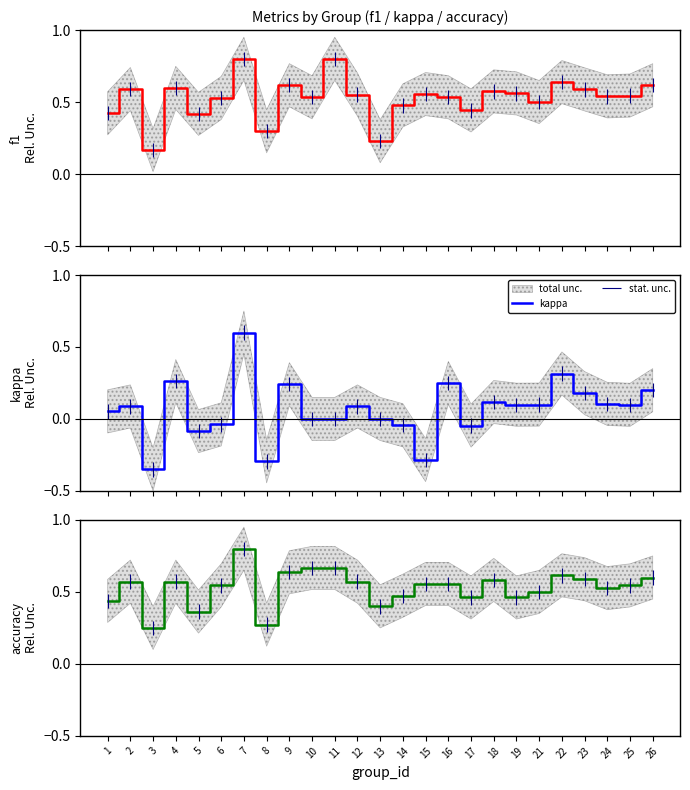

True or false: f1 and kappa cross at least once.

False